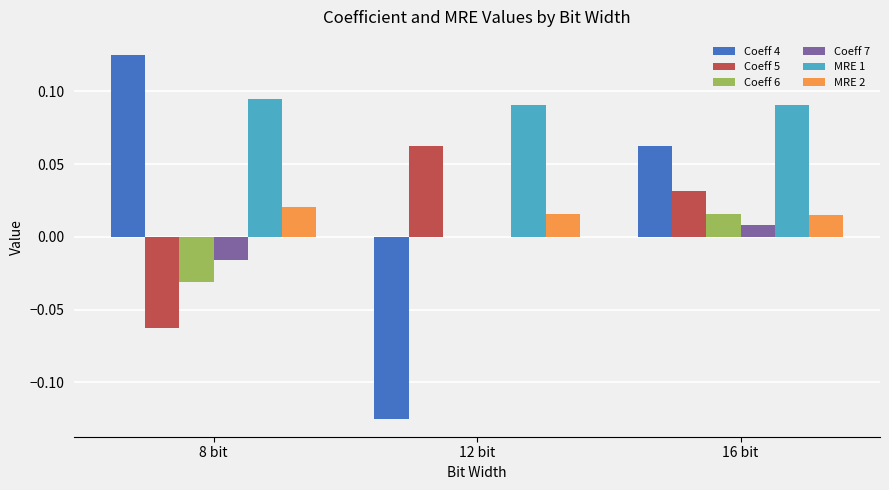

True or false: MRE 2 has a value of 0.0 at 16 bit.

True